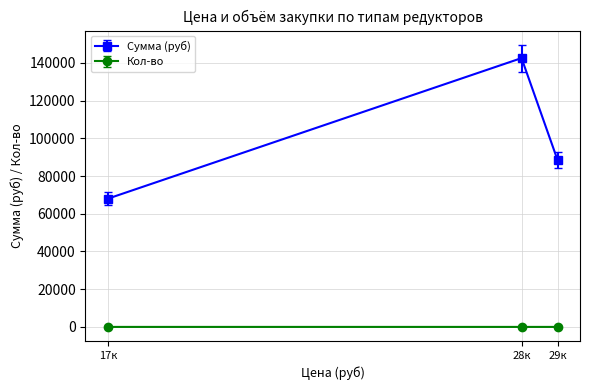

Which series changed the most between 28к and 29к?

Сумма (руб)